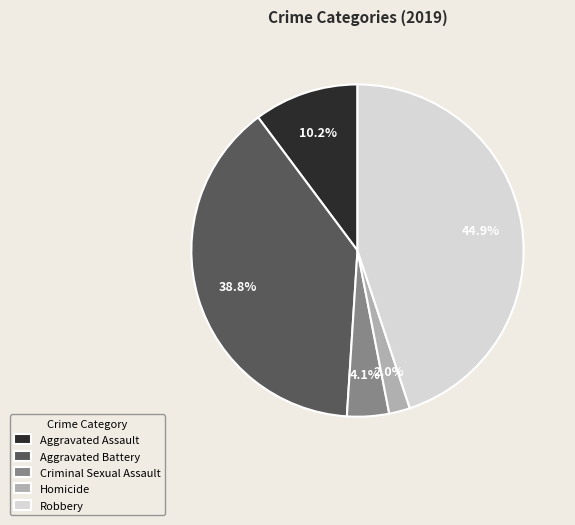

Rank the categories by value from highest to lowest.

Robbery, Aggravated Battery, Aggravated Assault, Criminal Sexual Assault, Homicide